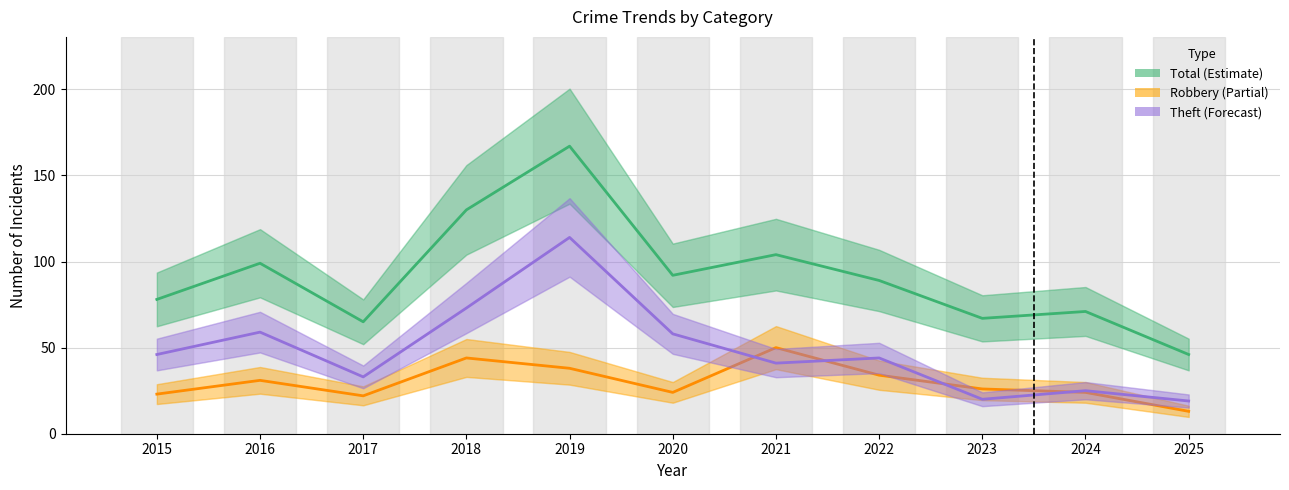

What is the total value across all series at 2022?

167